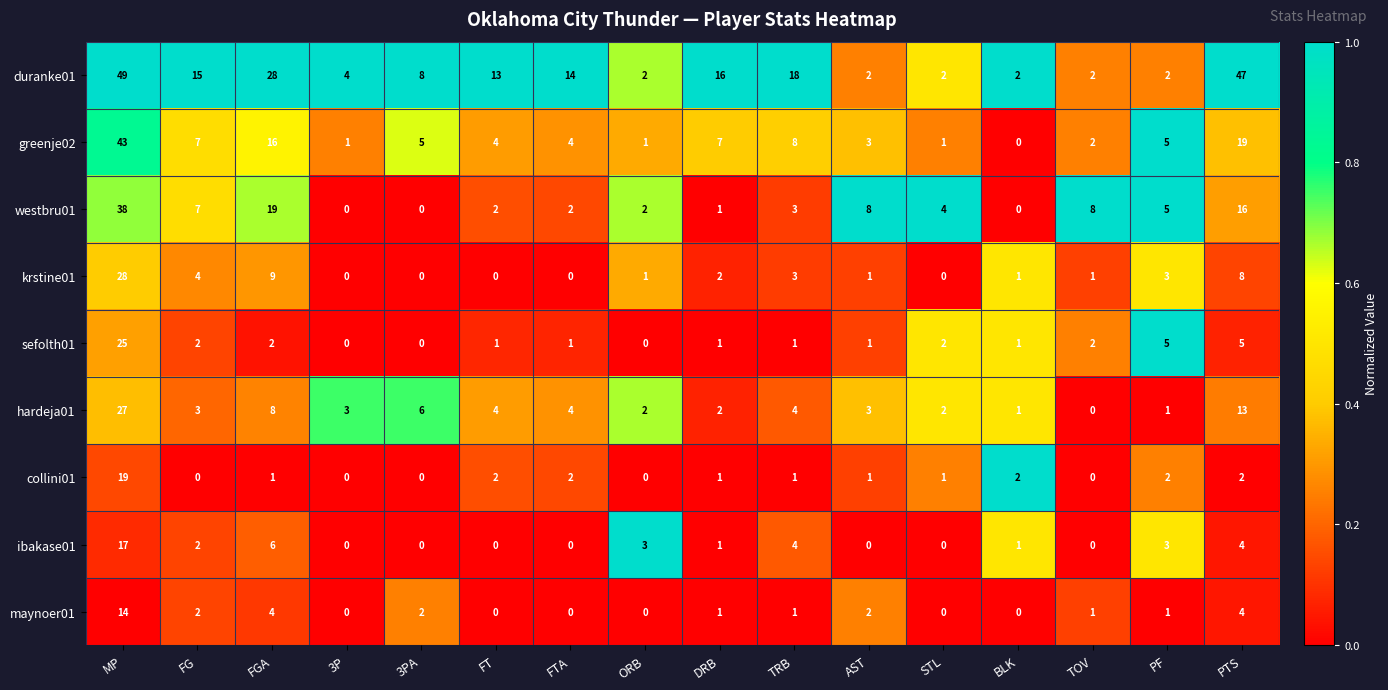

What is the total value across all series at ORB?

11